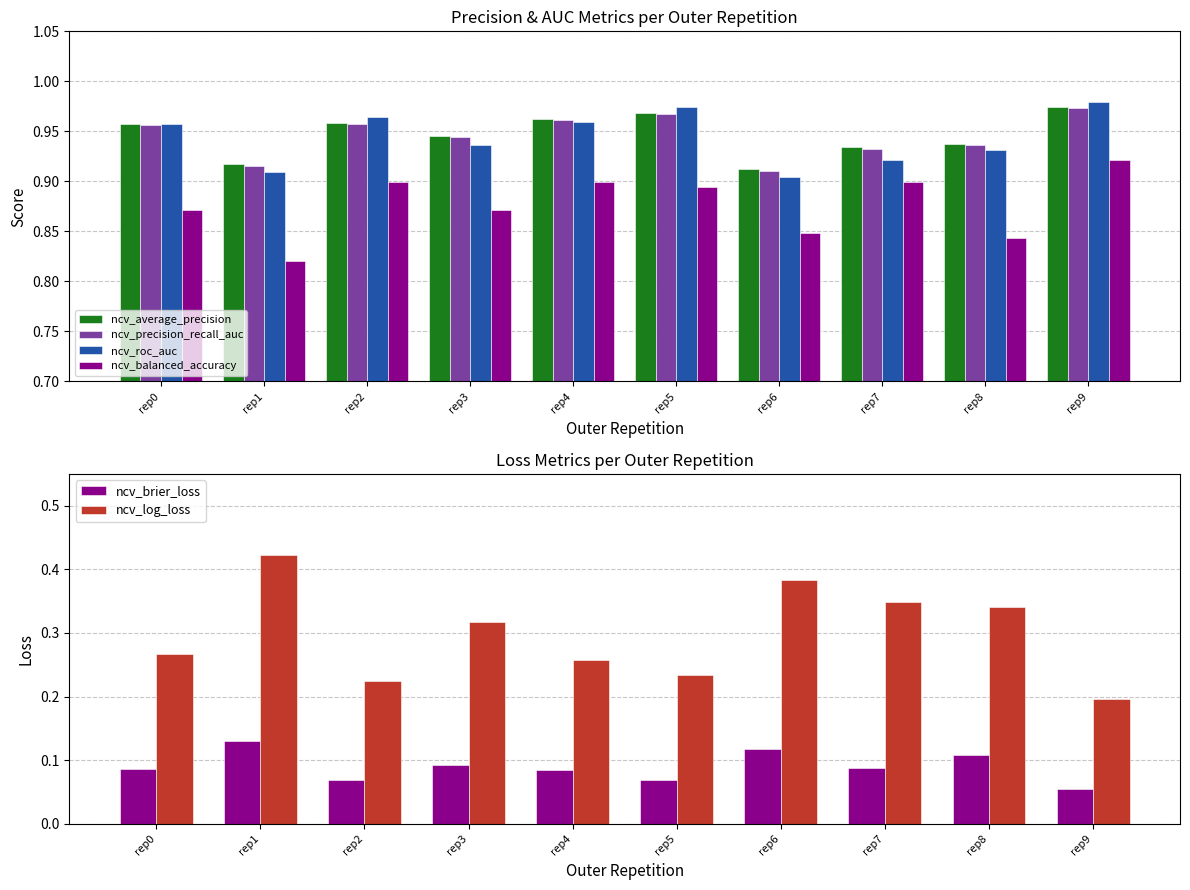

At rep4, list the series in order from smallest to largest.

ncv_brier_loss, ncv_log_loss, ncv_balanced_accuracy, ncv_roc_auc, ncv_precision_recall_auc, ncv_average_precision